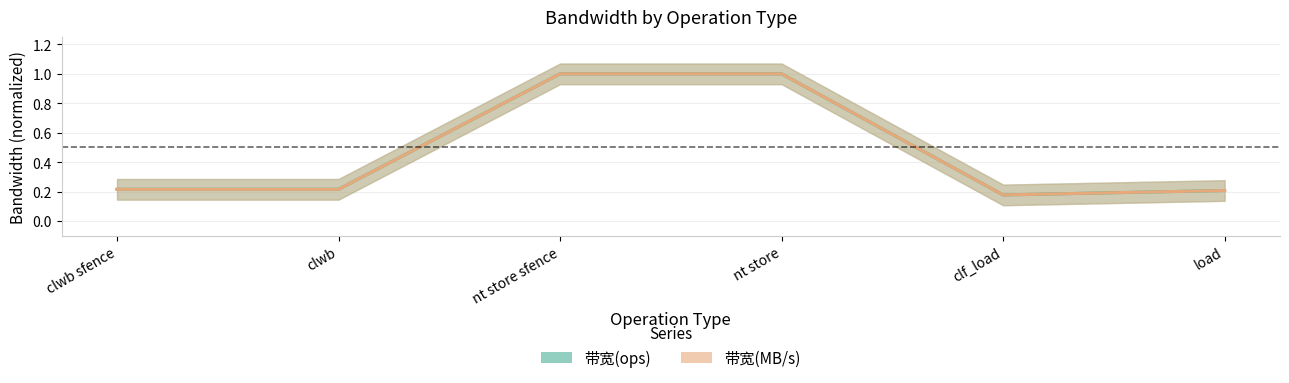

How many lines are shown in the chart?

2